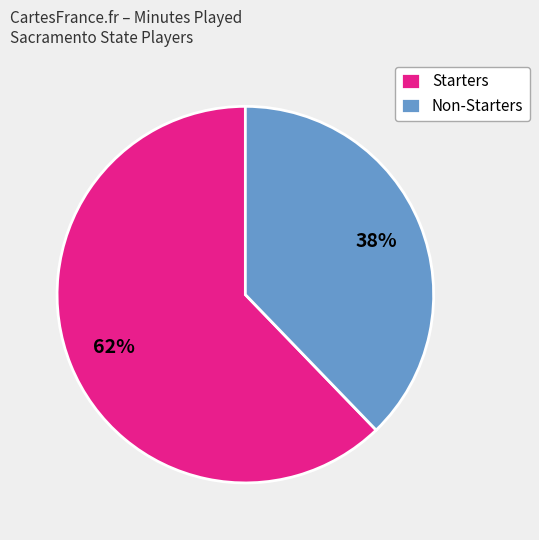

To the nearest percent, what is the average slice percentage?

50%